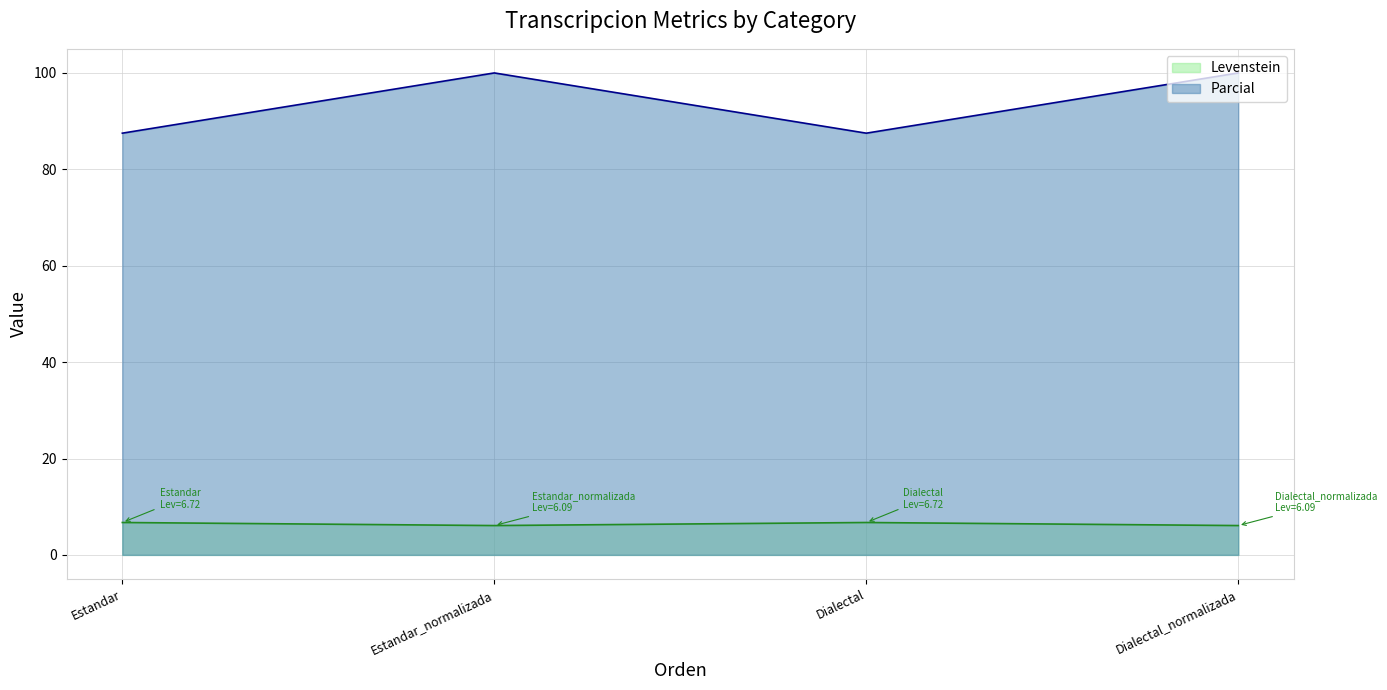

List the series in order of their overall mean, highest first.

Parcial, Levenstein